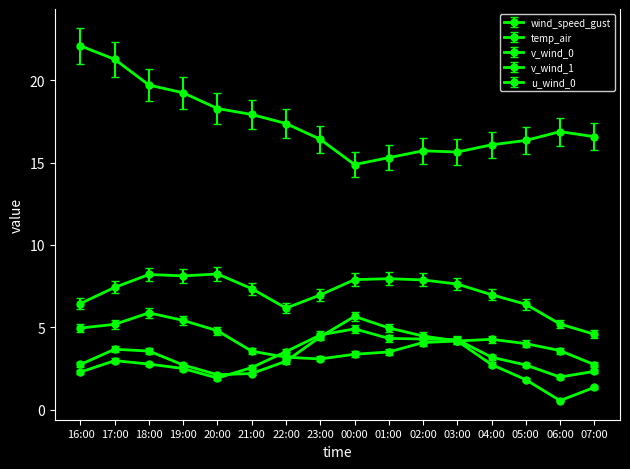

How many categories are shown in the chart?

16